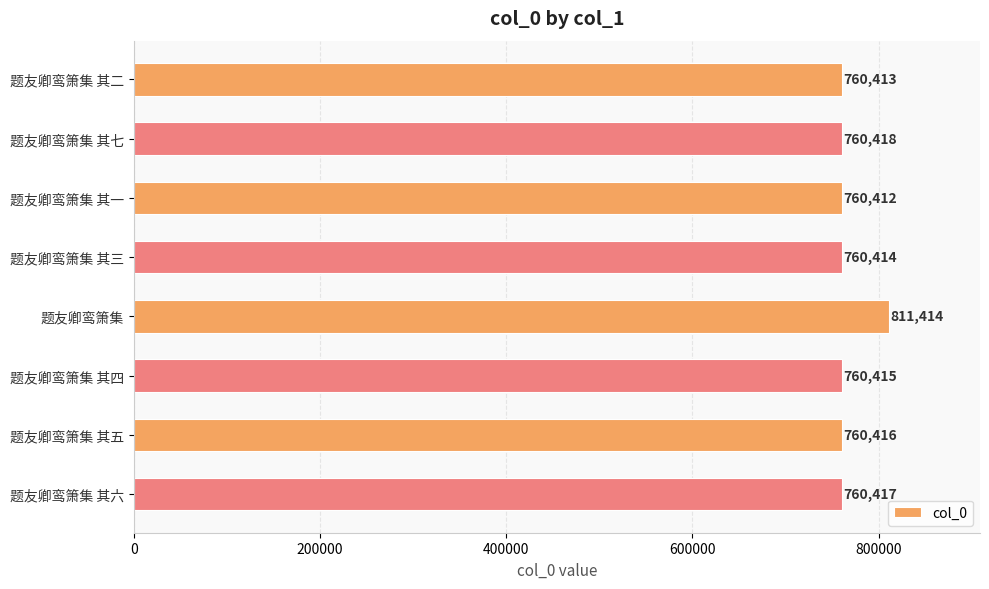

What is the change in value from 题友卿鸾箫集 其七 to 题友卿鸾箫集 其四?

-3